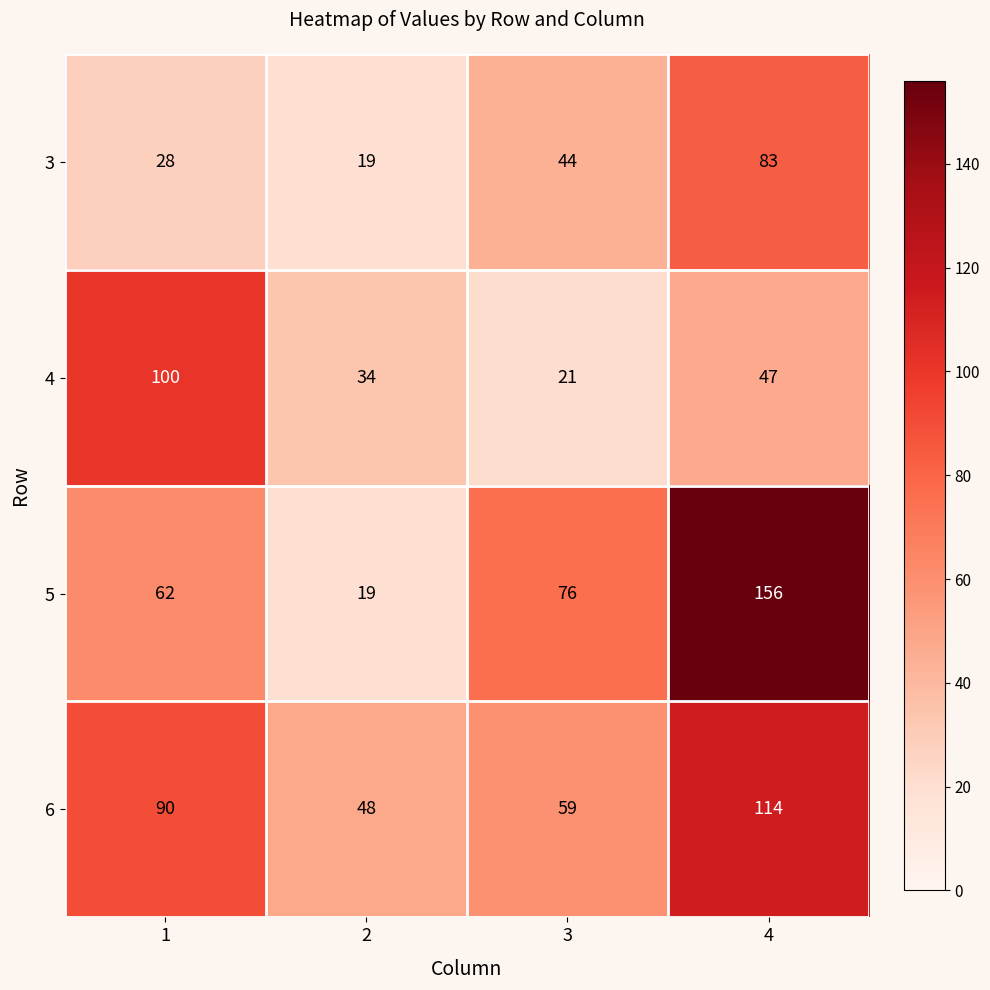

What is the spread (max minus min) of values at 1?

72